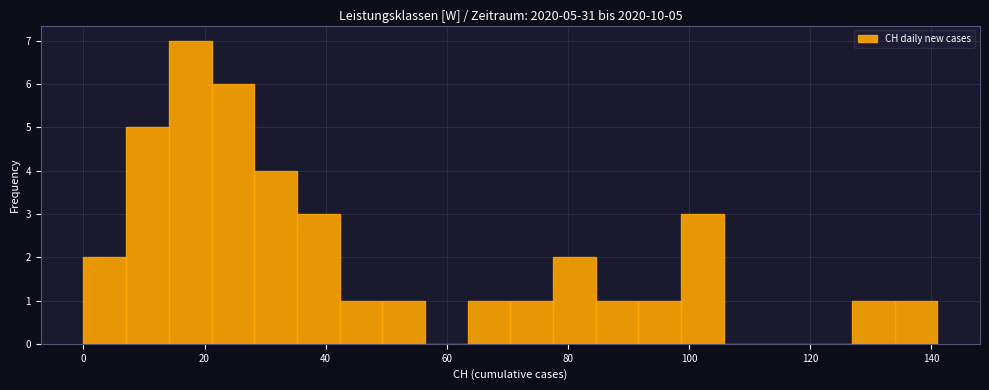

Around what value on the x-axis is the tallest bar? Give the approximate position of its centre, as read against the axis.

18